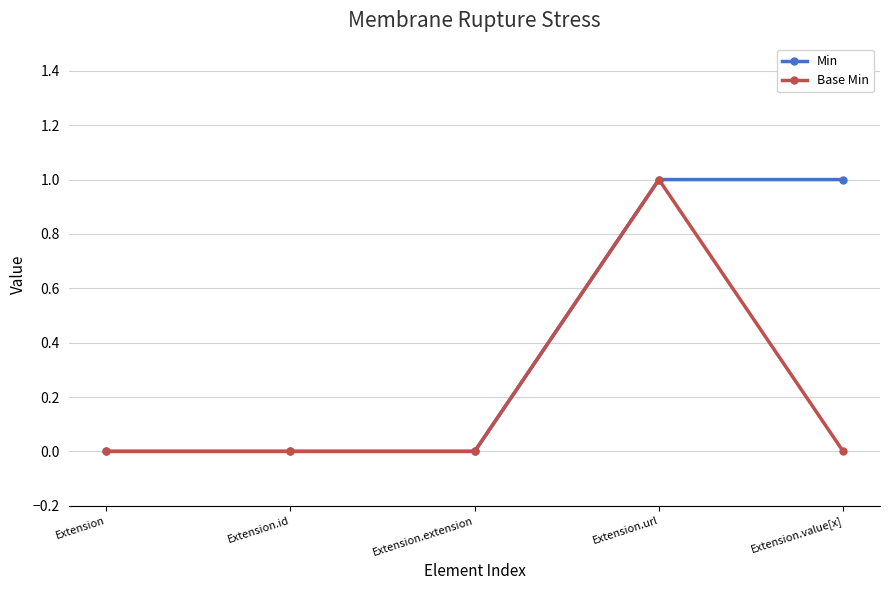

True or false: Base Min has more than 0 interior local peaks.

True